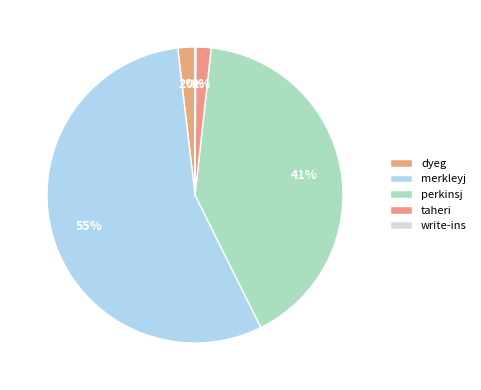

What is the change in value from perkinsj to write-ins?

-9603